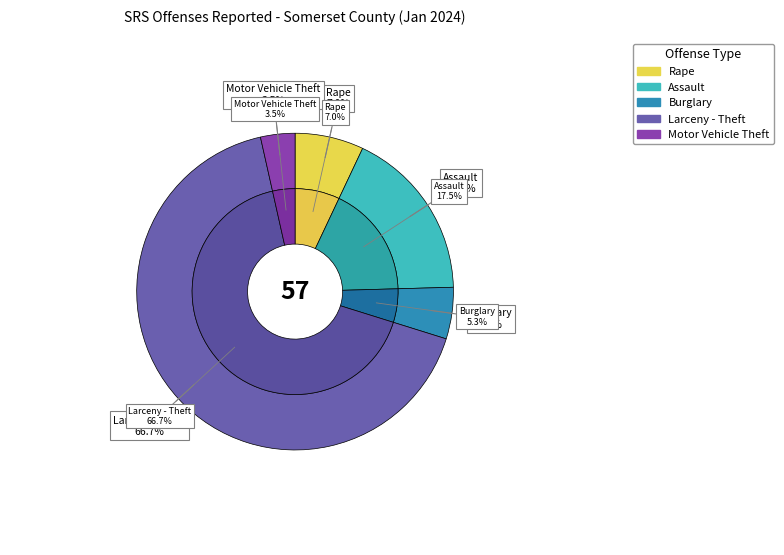

Which slice is the largest?

Larceny - Theft